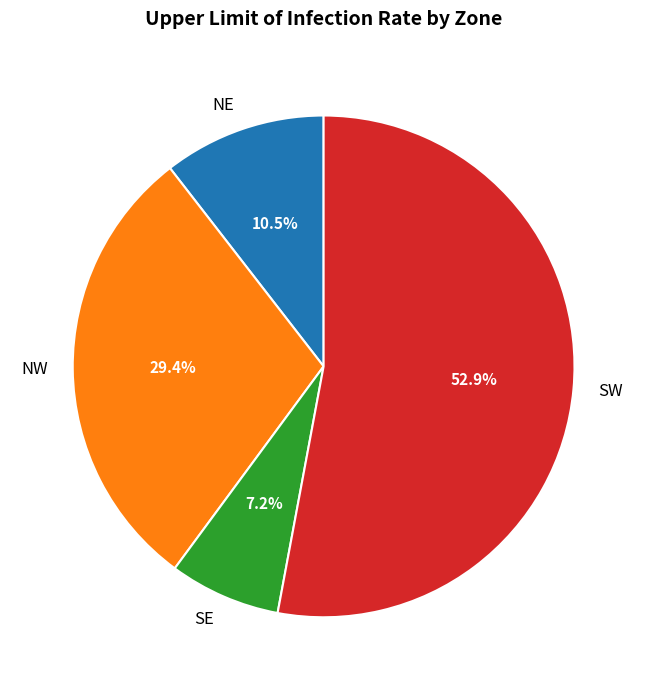

Rank the categories by value from lowest to highest.

SE, NE, NW, SW